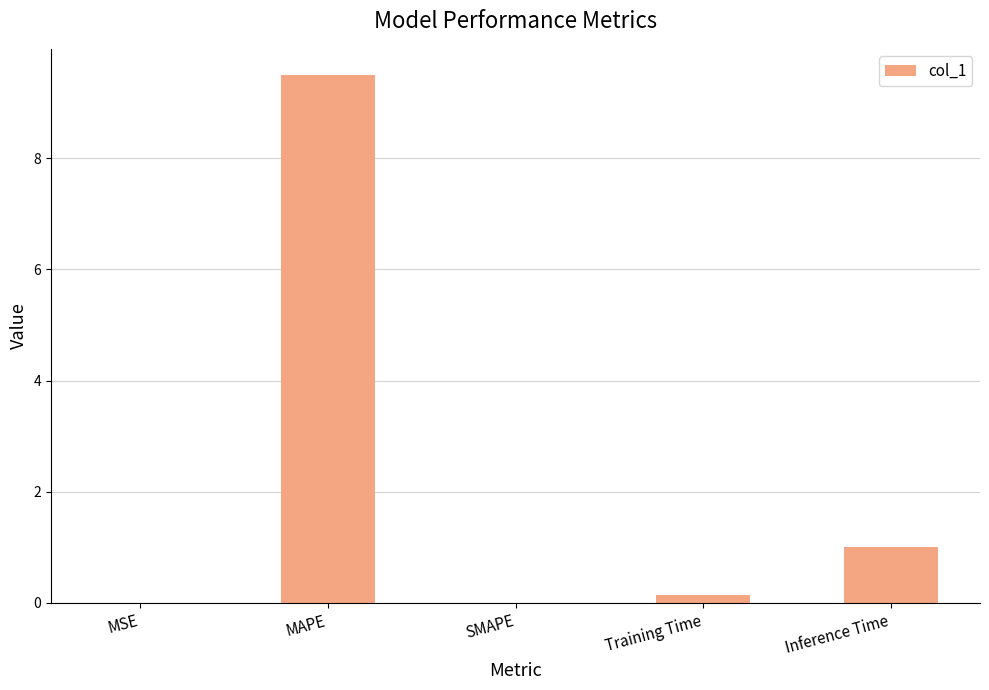

What is the sum of all values?

10.6